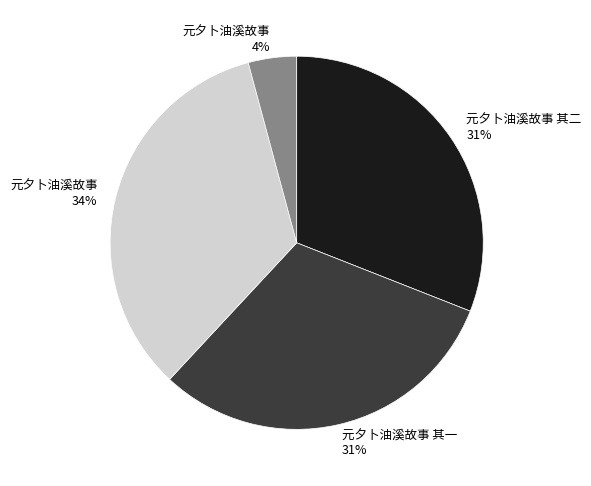

Is there a majority slice in this chart?

No